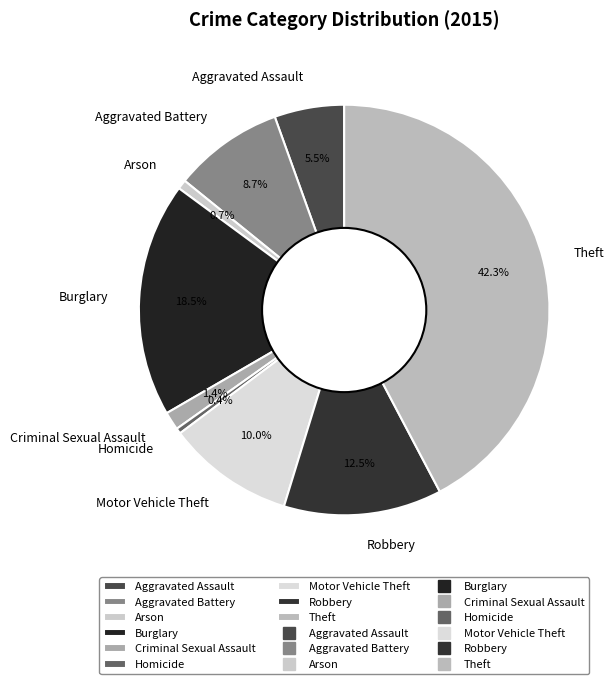

To the nearest percent, what is the combined percentage of Arson and Motor Vehicle Theft?

11%